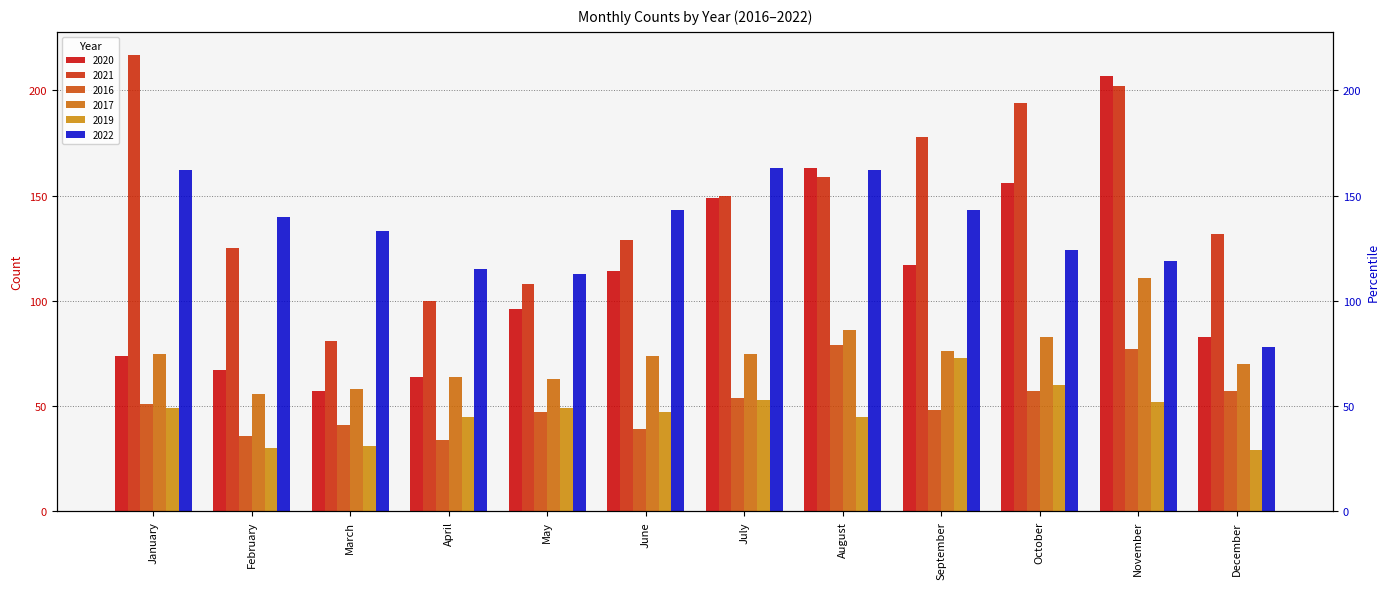

What is the lowest value of the 2022 series?

78